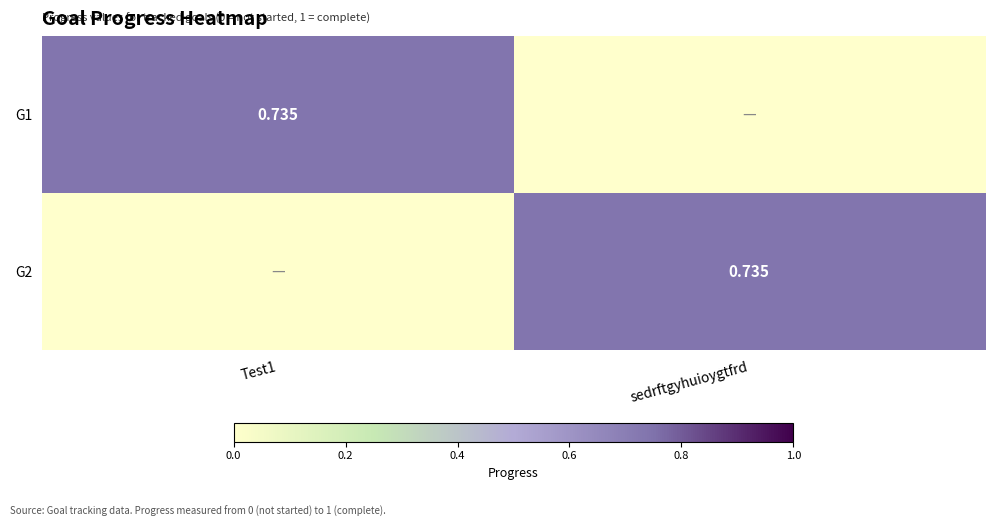

The G2 series shows 0.3 at Test1. True or false?

False